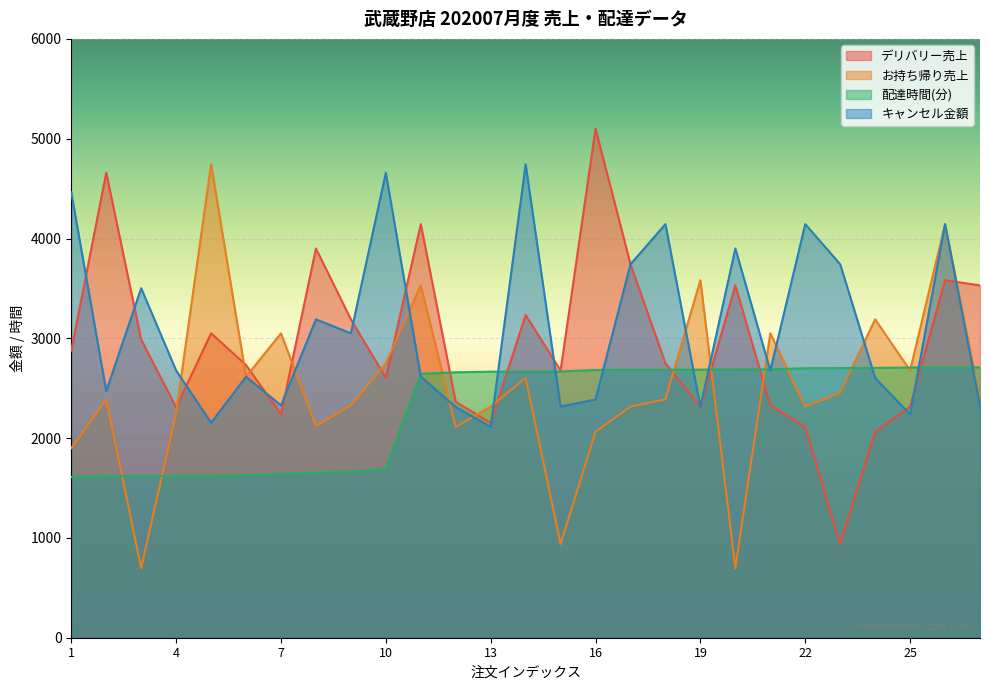

What is the sum of the お持ち帰り売上 values at 21 and 7?

6100.0